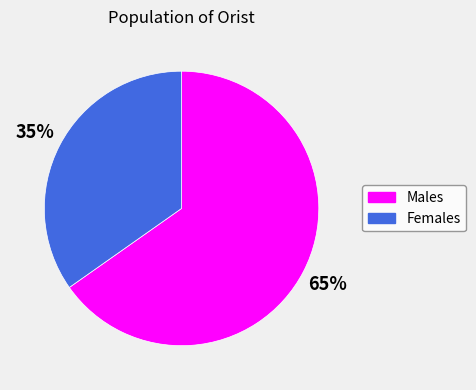

What percentage is the Females slice, to the nearest percent?

35%